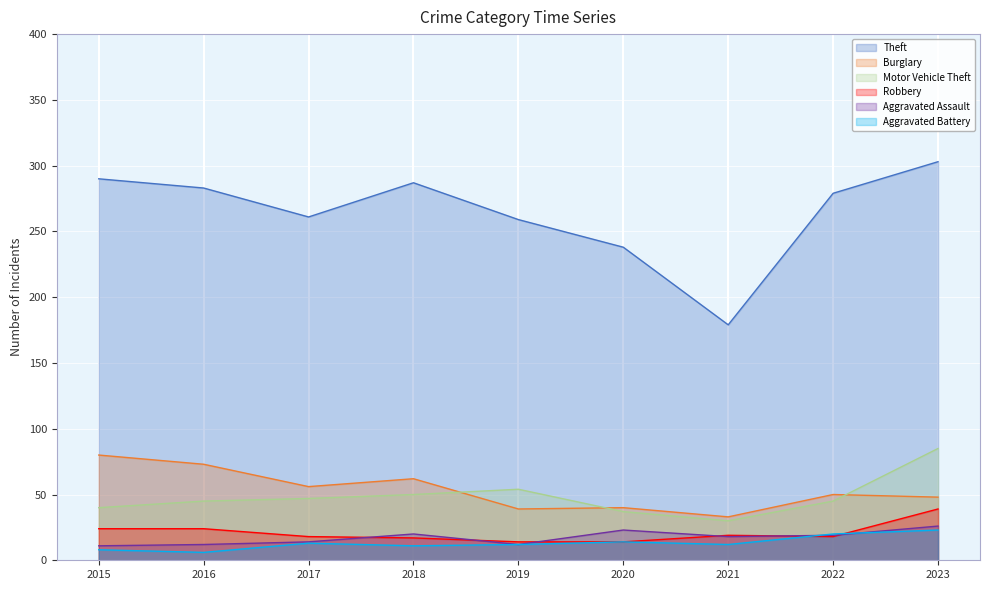

What is the difference between the maximum and minimum values in the Theft series?

124